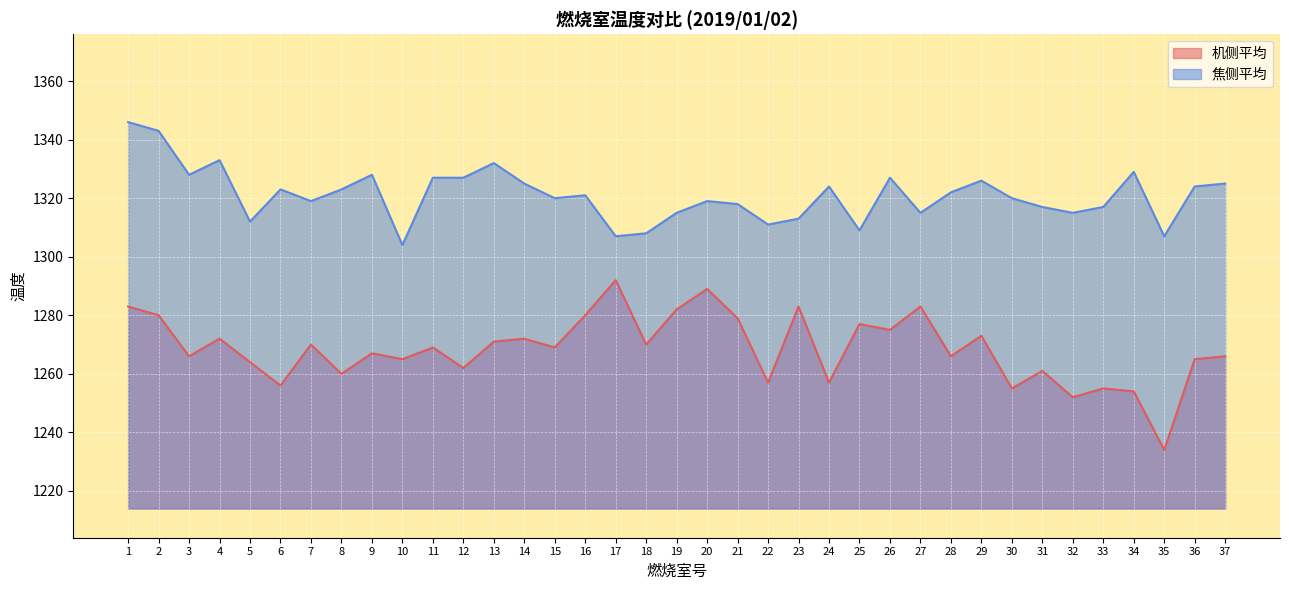

What are all the series names shown in the legend?

机侧平均, 焦侧平均